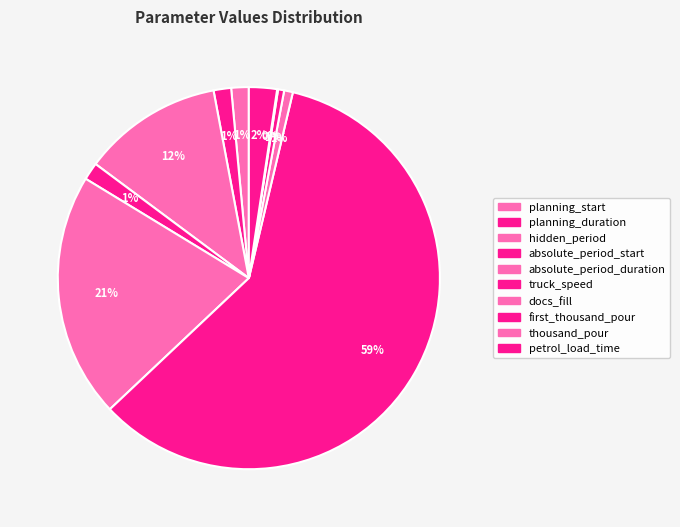

True or false: absolute_period_start accounts for 11% of the total.

False